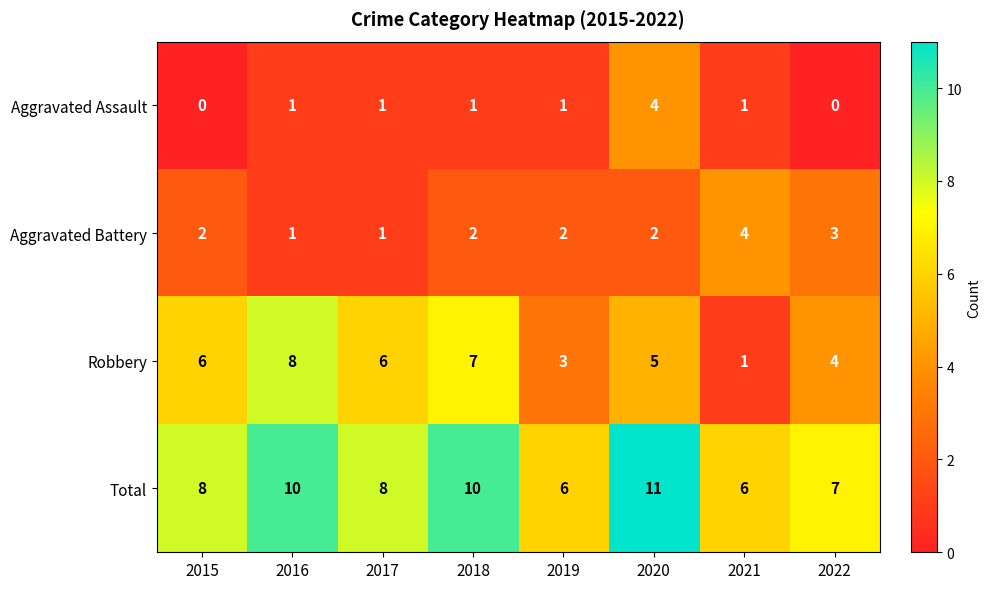

How many series are shown in this chart?

4